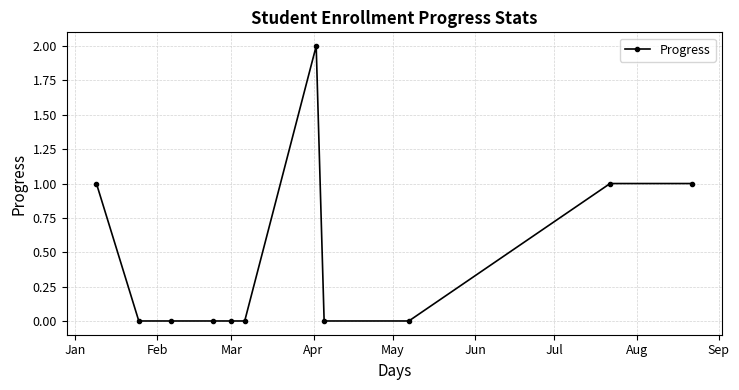

What is the sum of all values?

5